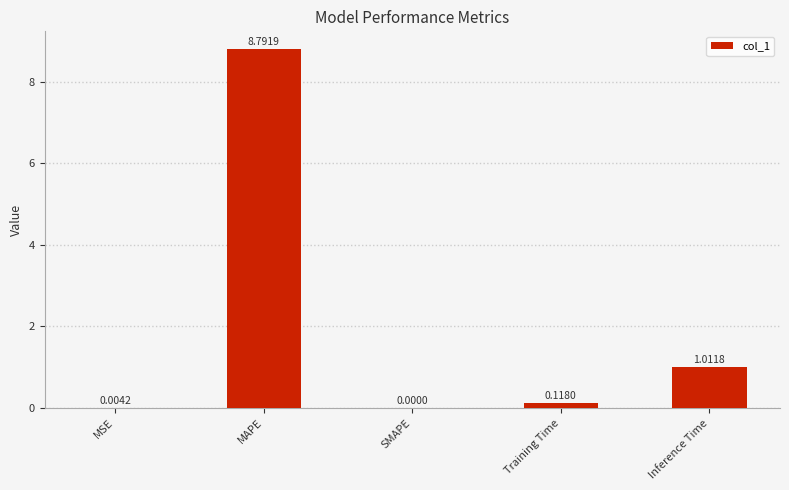

Between SMAPE and Inference Time, which is larger?

Inference Time